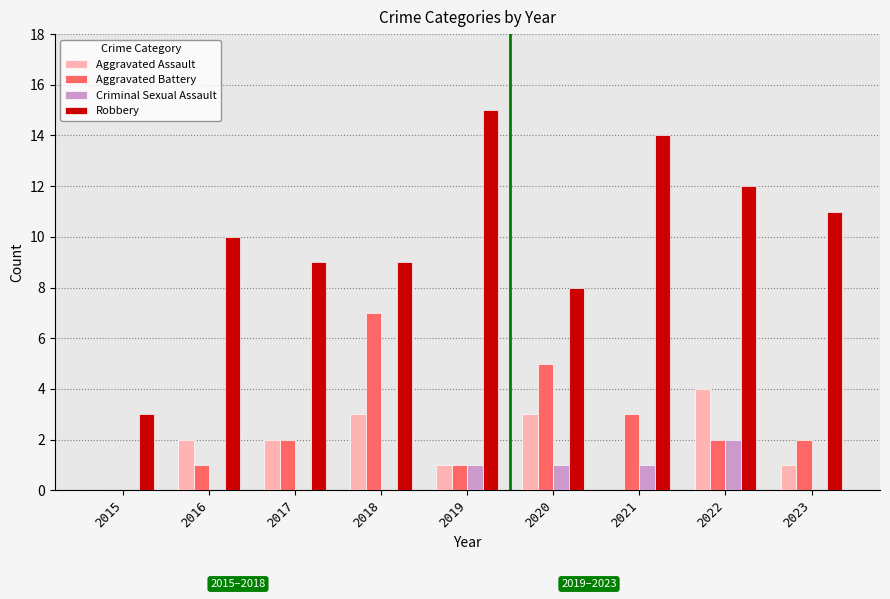

How many categories are shown in the chart?

9